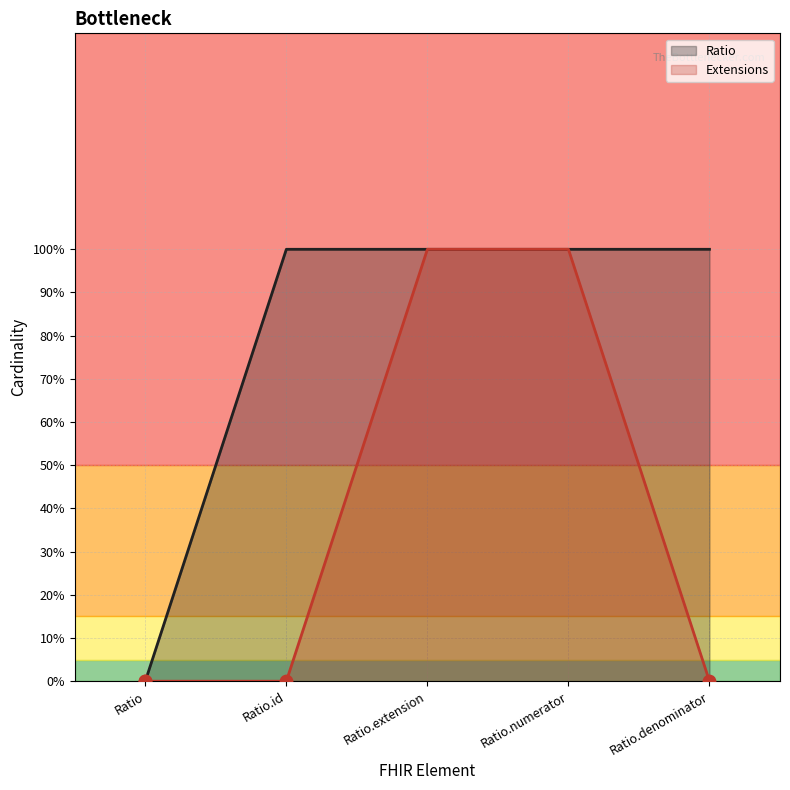

Which series has the largest Y range (max minus min)?

Ratio